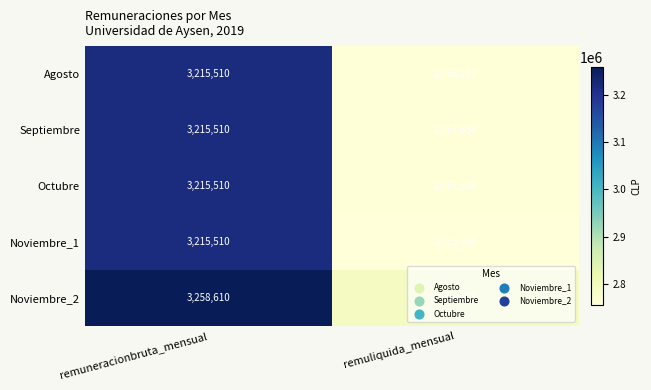

What is the total value across all series at remuliquida_mensual?

13823720